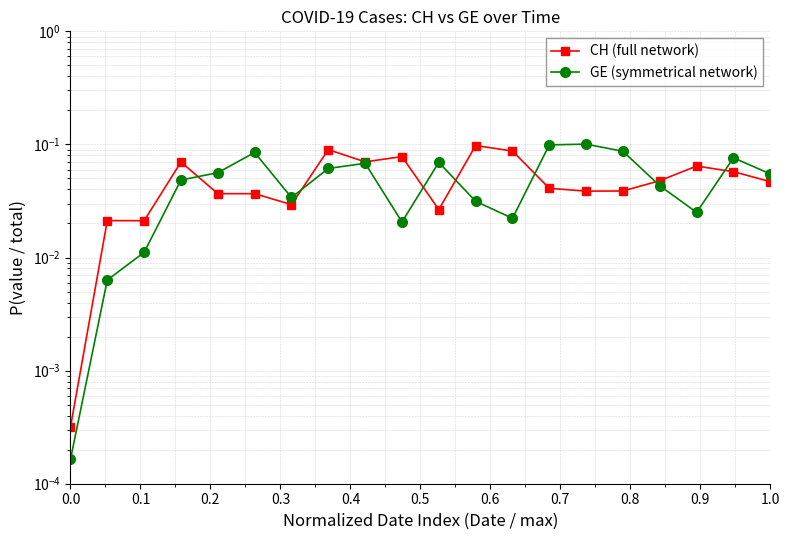

How many distinct data groups are displayed?

2